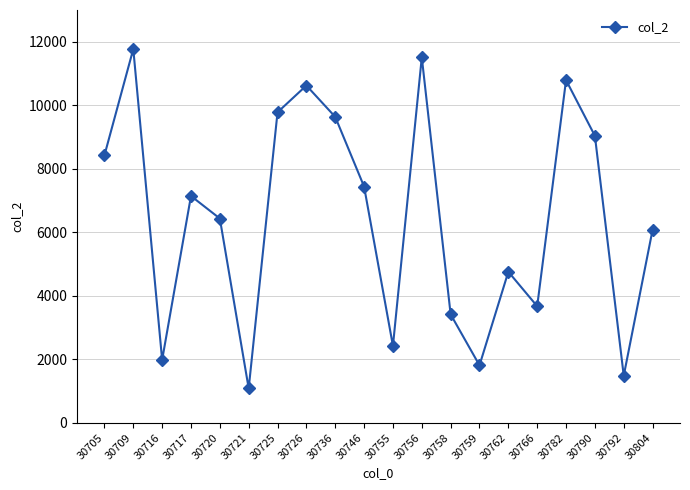

What is the change in value from 30716 to 30721?

-898